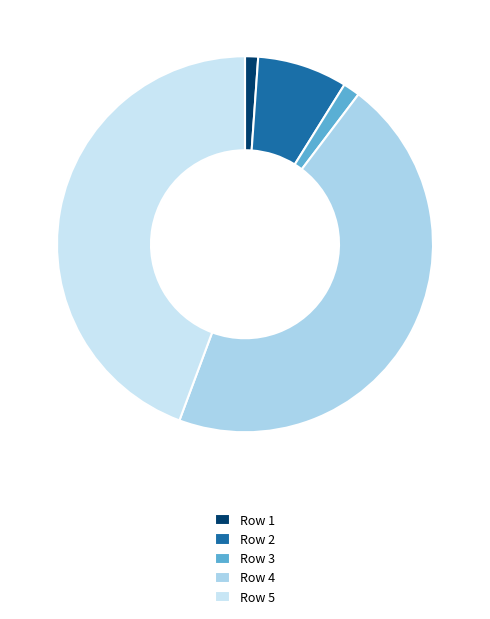

How many segments does this pie chart have?

5